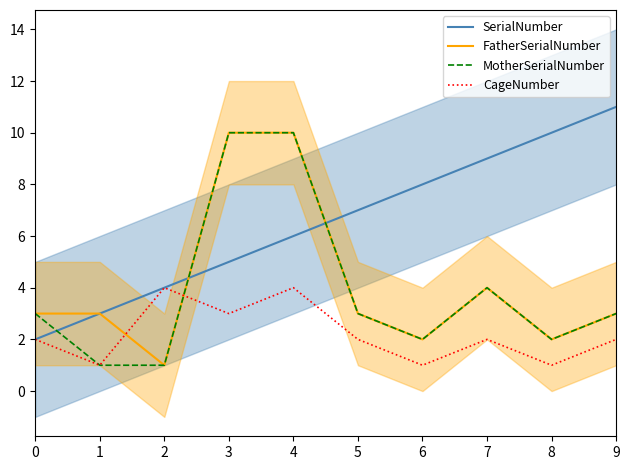

What is the difference between the SerialNumber values at 8 and 9?

1